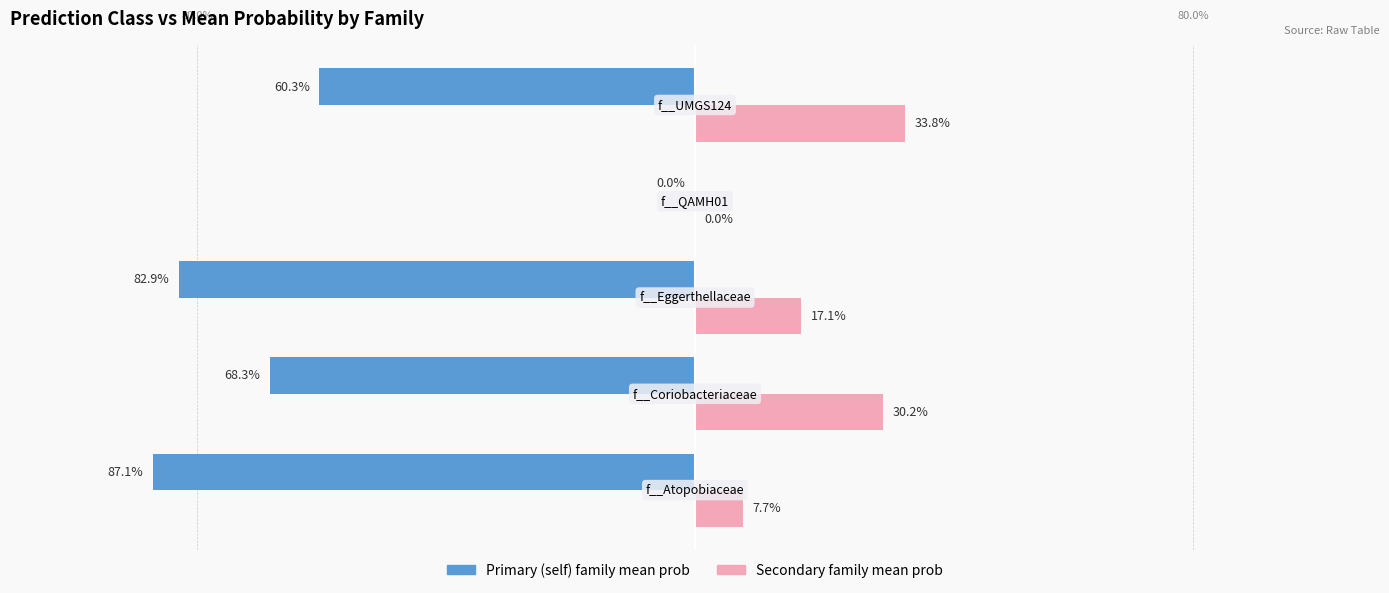

At which category is the sum across all series the highest?

f__QAMH01